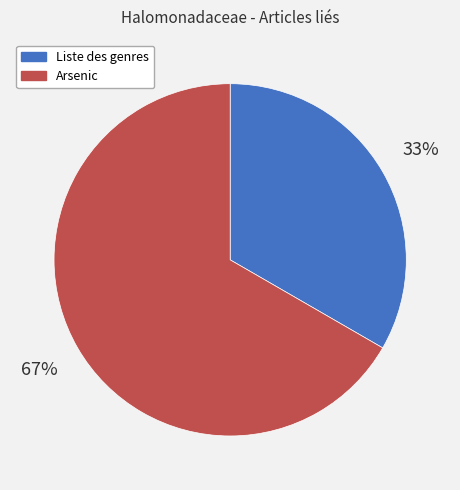

Which has a higher value, Liste des genres or Arsenic?

Arsenic